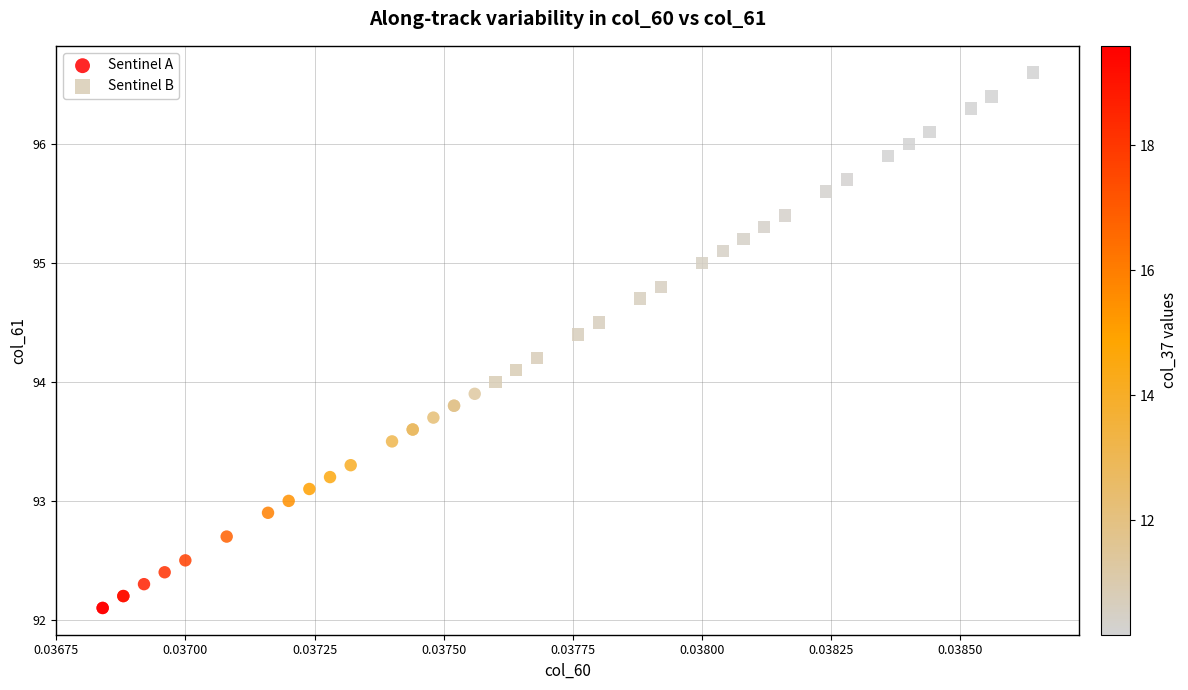

Which series contains the highest Y value?

Sentinel B